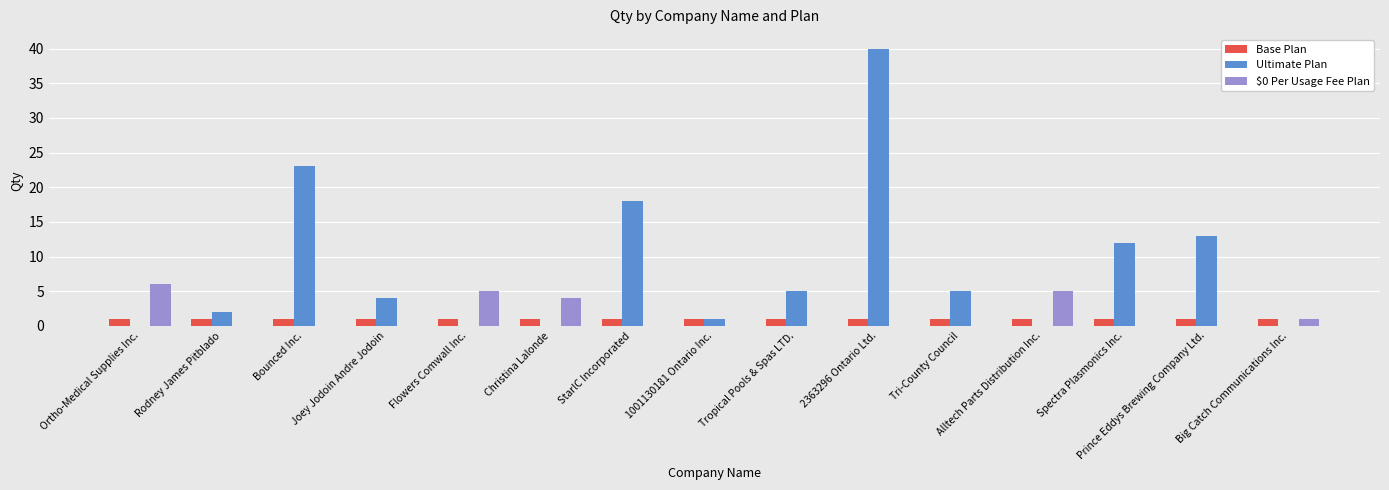

Which series has the largest total across all categories?

Ultimate Plan